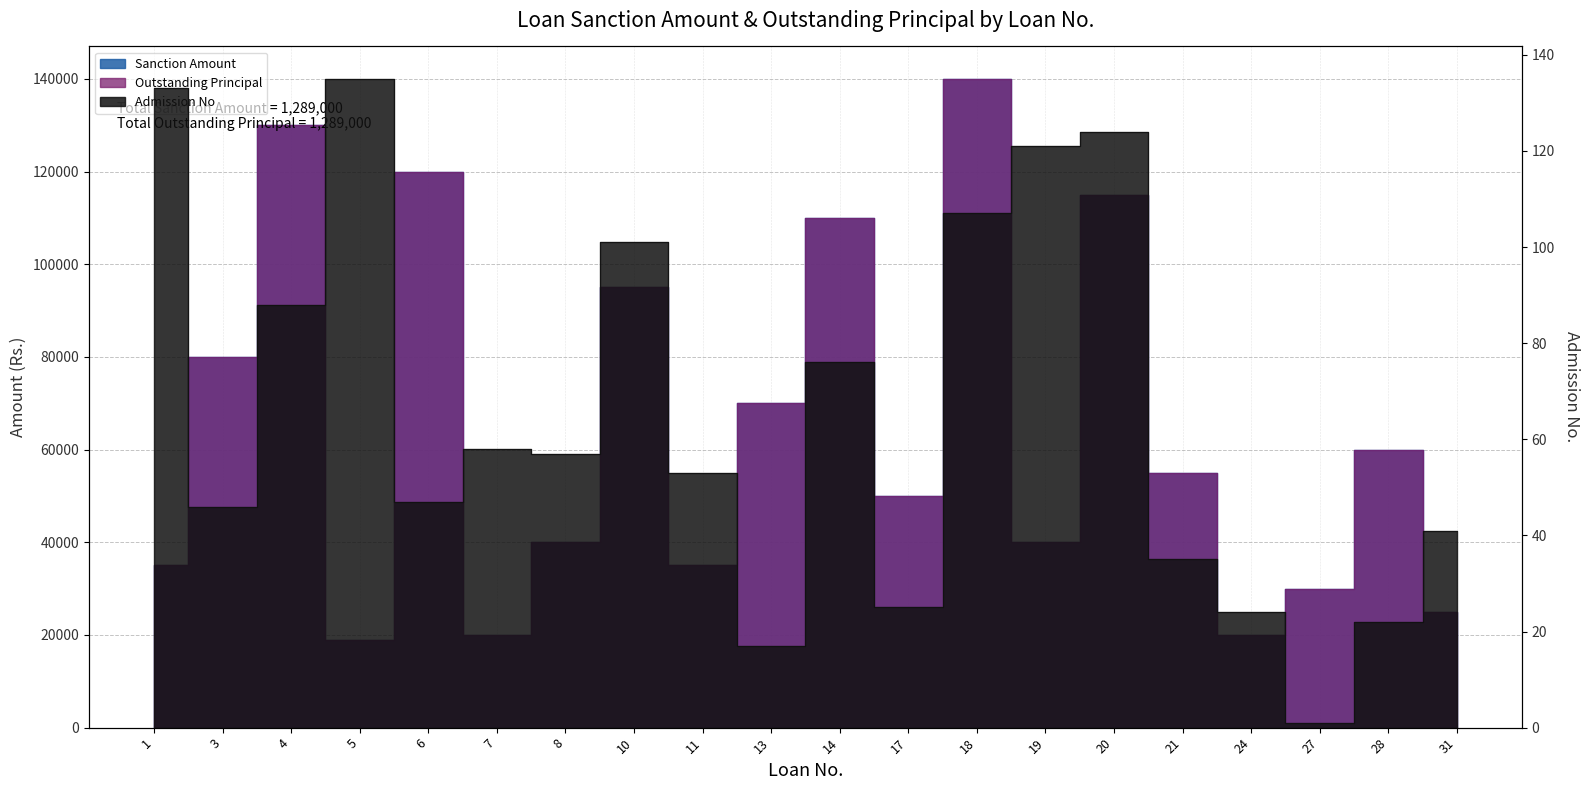

How many values in the Outstanding Principal series exceed 55000?

9